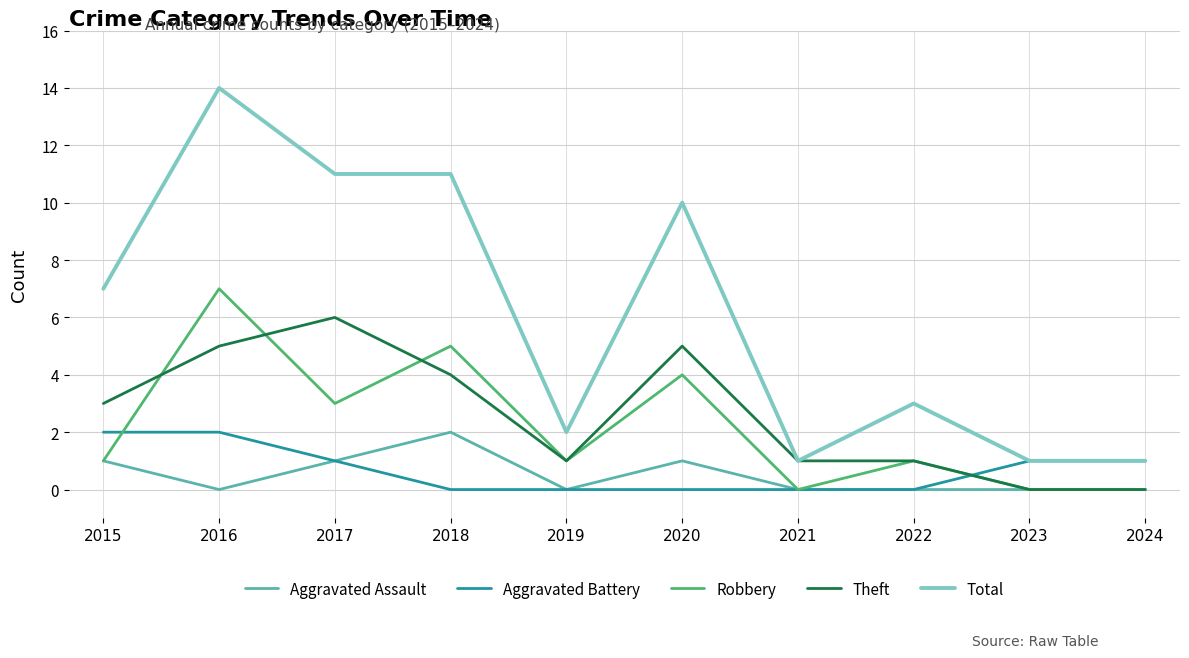

At which category does Aggravated Assault reach its first local peak?

2018